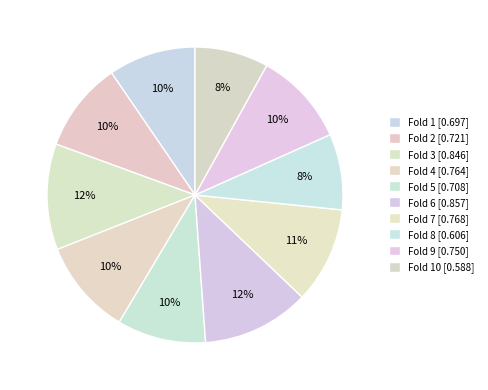

Count the number of slices in the pie.

10